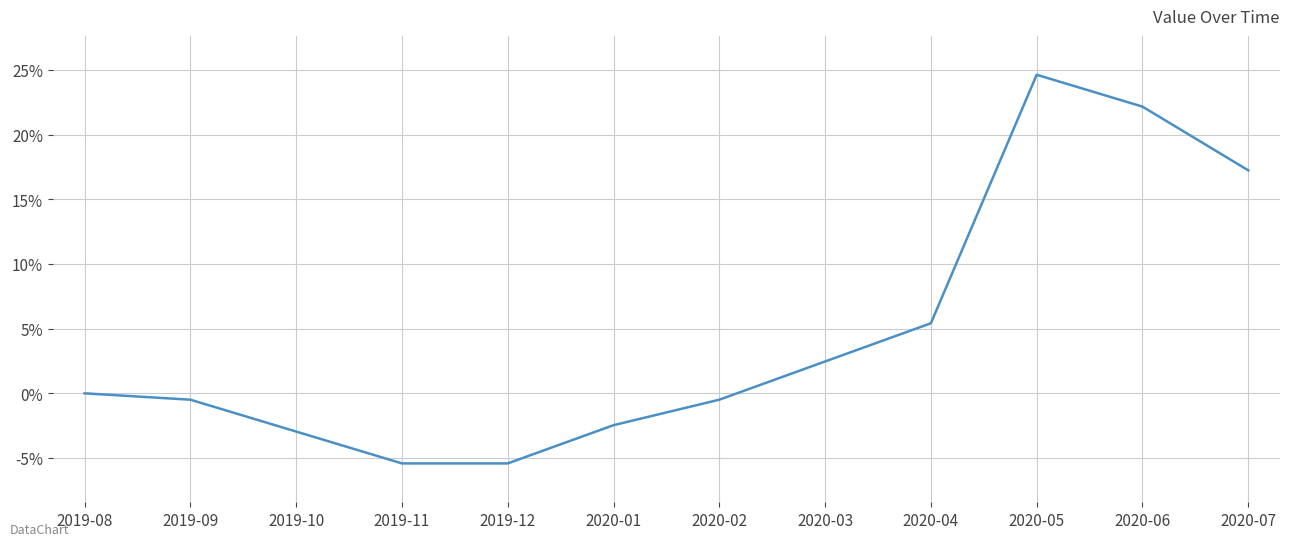

Does the chart display data point markers on the line(s)?

No